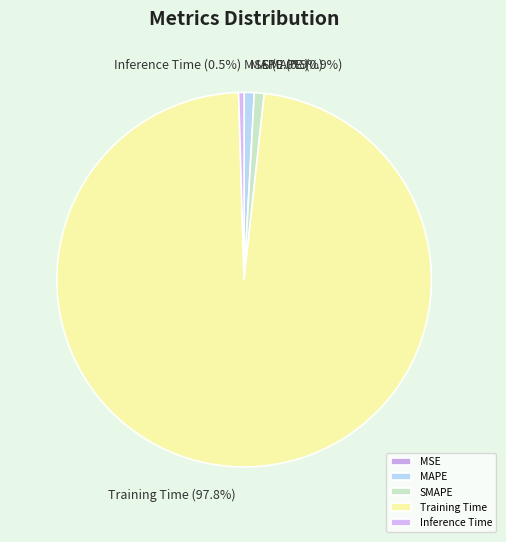

Does any single category account for the majority?

Yes